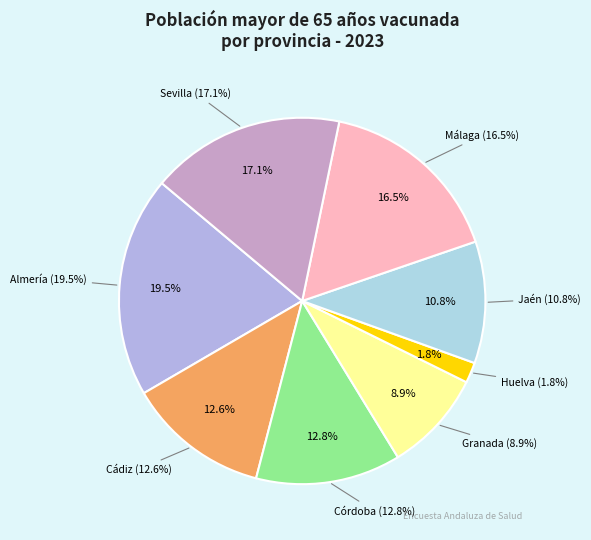

The Granada slice represents 9% of the pie. True or false?

True